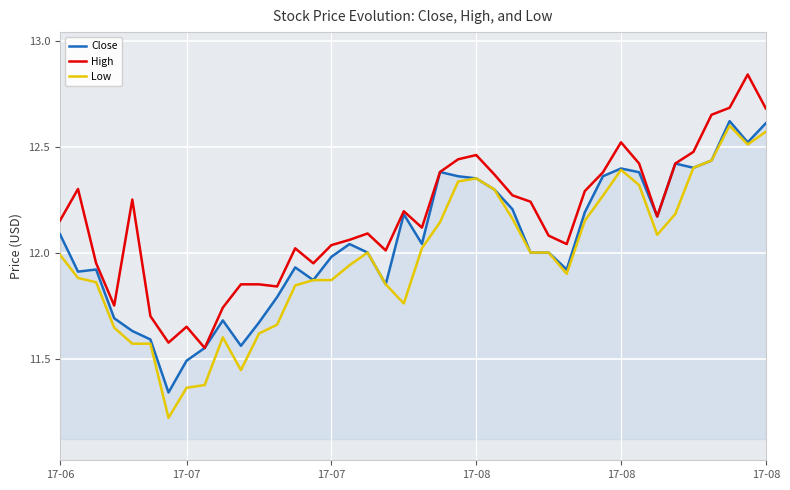

List the labels in order of Low value, smallest first.

6, 7, 8, 10, 17-08, 17-08, 9, 11, 17-08, 12, 19, 13, 18, 17-07, 14, 15, 17-07, 28, 16, 17-06, 17, 26, 27, 20, 33, 21, 29, 25, 34, 30, 24, 32, 22, 23, 31, 35, 36, 38, 39, 37